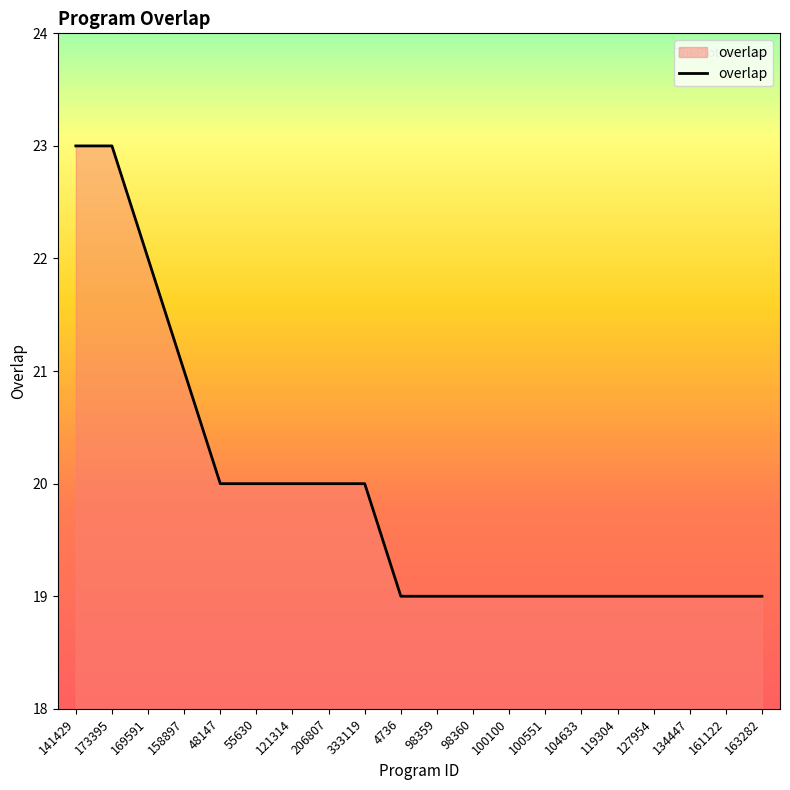

What is the maximum value shown in the chart?

23